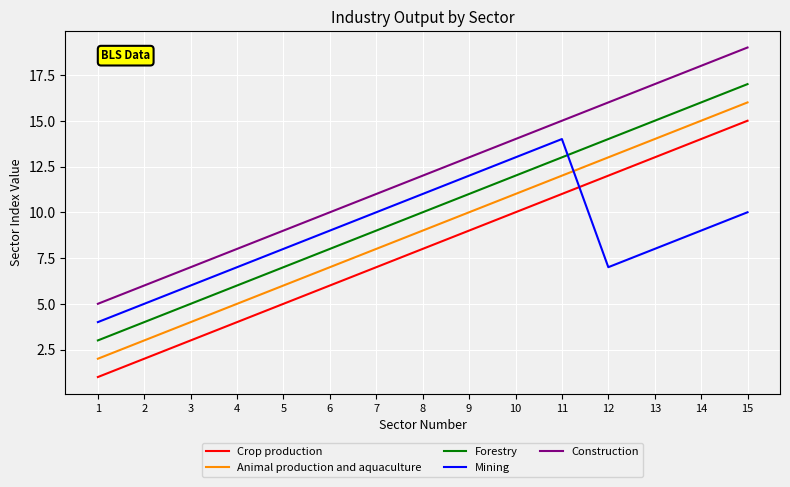

True or false: Animal production and aquaculture and Construction cross at least once.

False